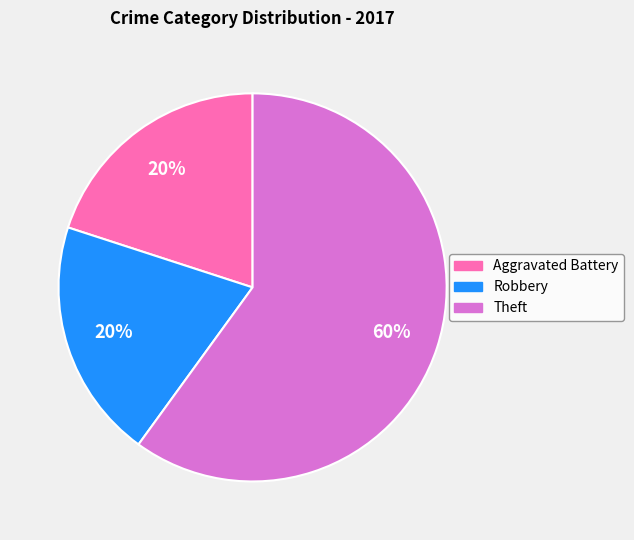

Which has a higher value, Theft or Aggravated Battery?

Theft